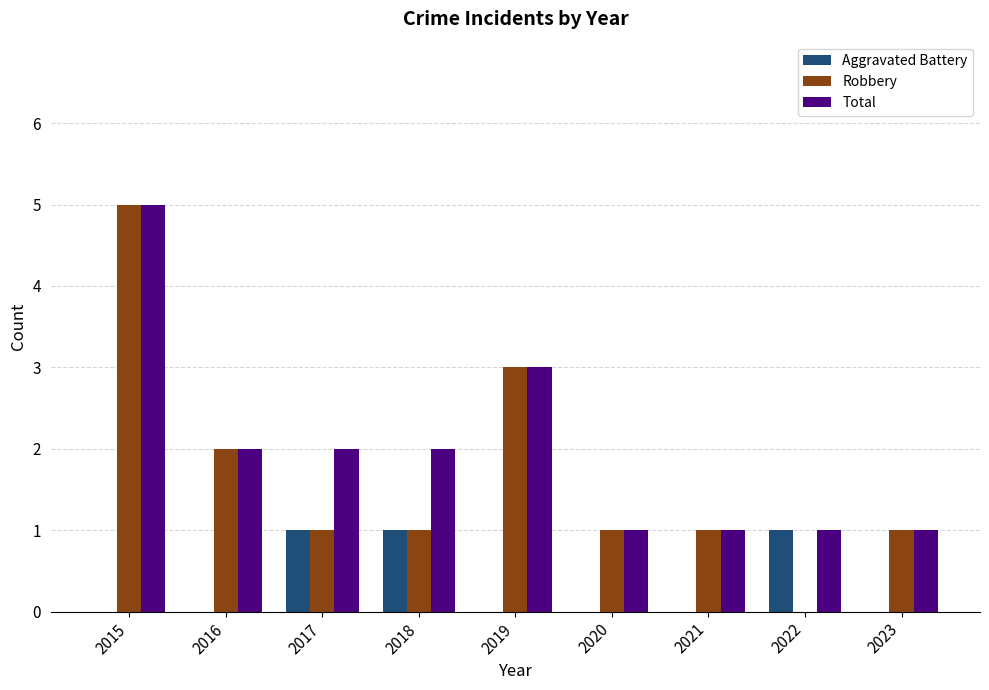

Which series changed the most between 2017 and 2019?

Robbery